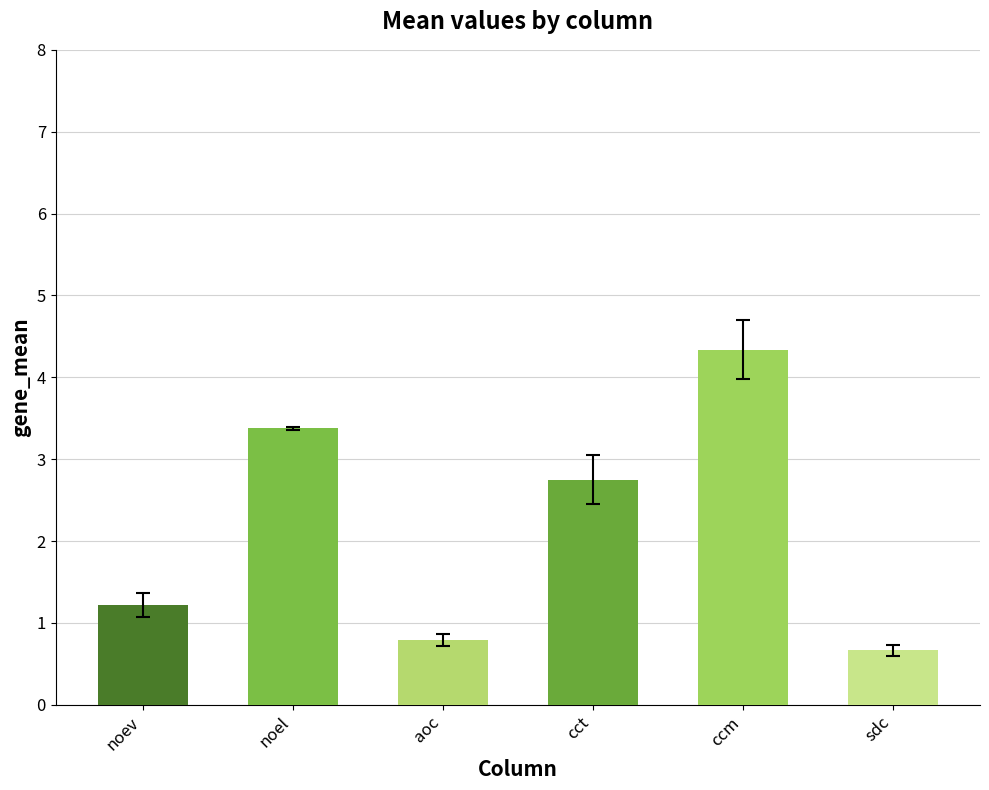

Reading left to right, what are all the values shown in this chart?

1.2	3.4	0.8	2.7	4.3	0.7